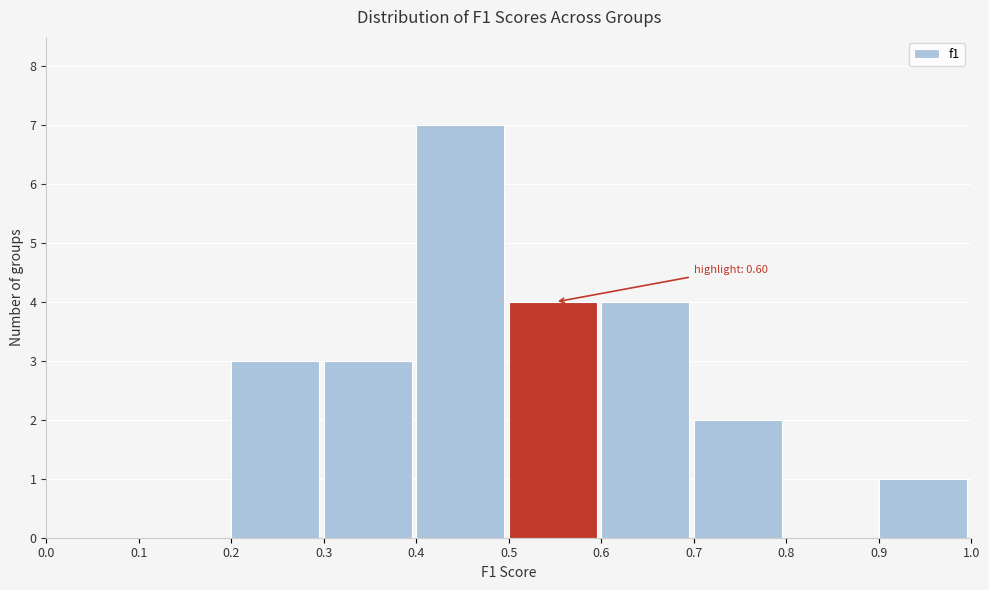

Which range on the x-axis has the tallest bar?

0.4 to 0.5